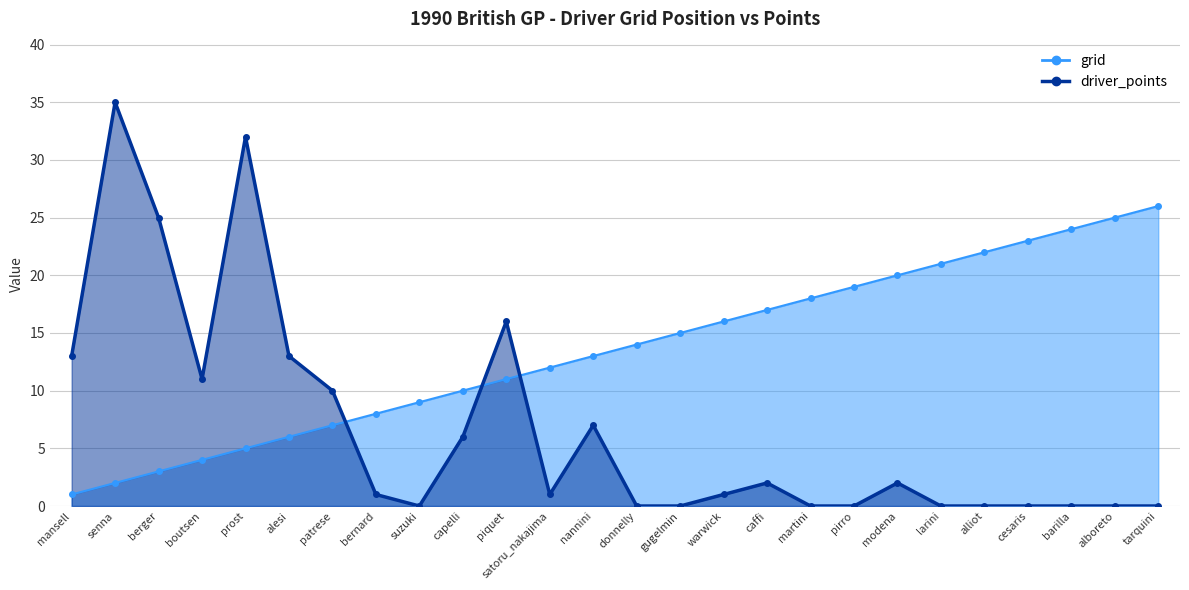

True or false: driver_points has more than 2 points higher than both neighbors.

True